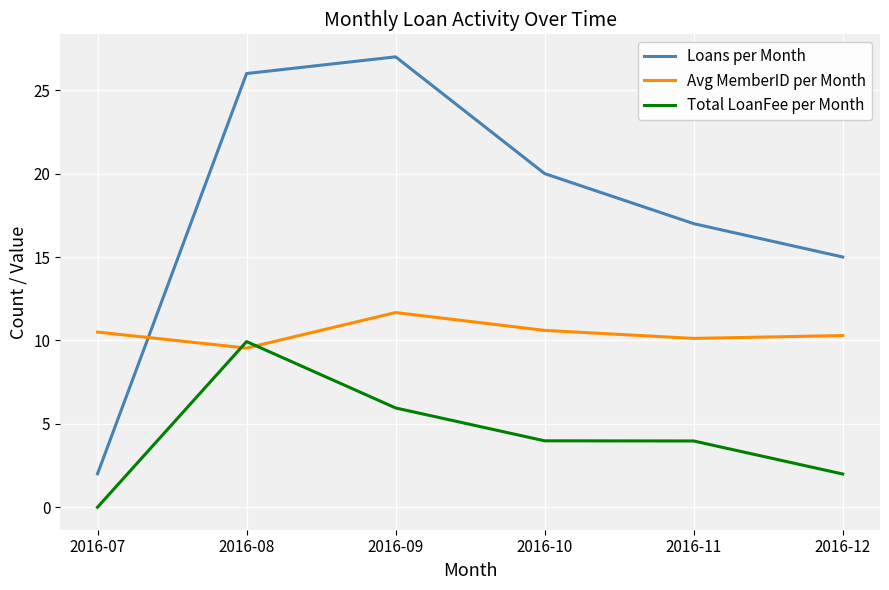

At 2016-09, list the series in order from largest to smallest.

Loans per Month, Avg MemberID per Month, Total LoanFee per Month